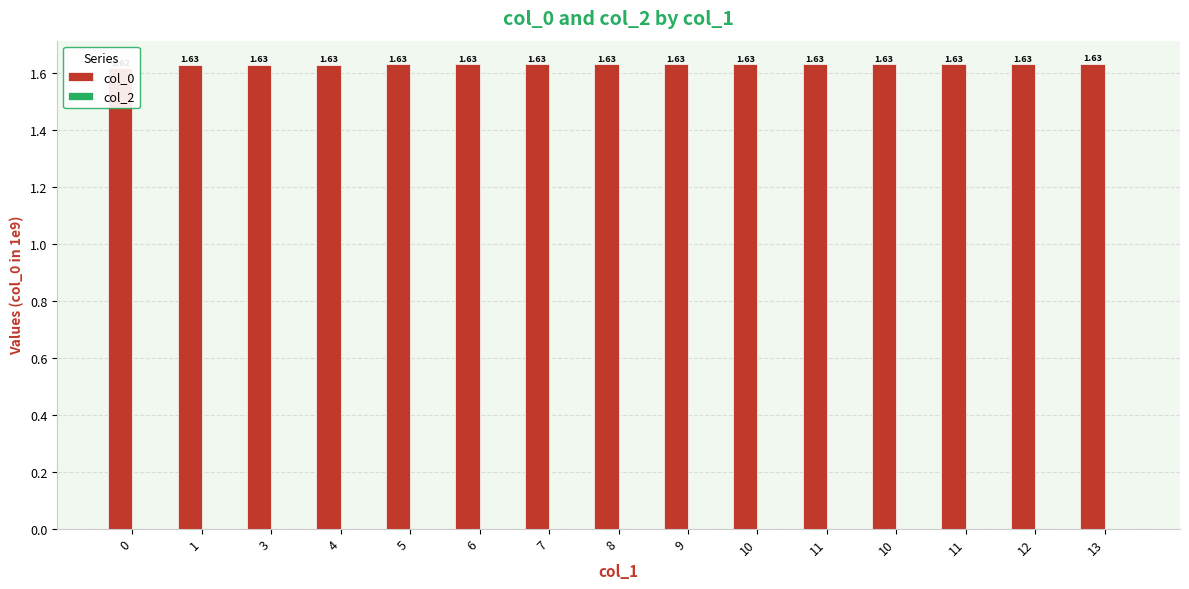

At how many categories does at least one series exceed 1?

15